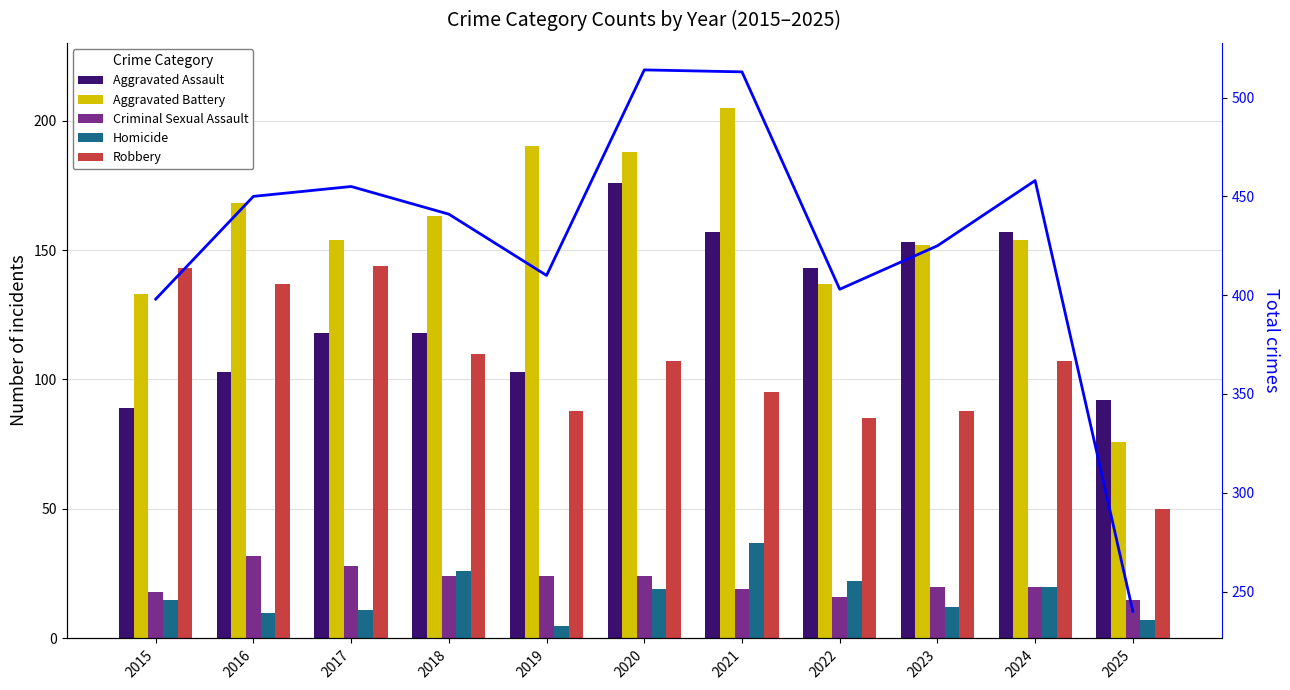

Reading left to right, list all the values displayed in this chart.

Aggravated Assault: 2015=89	2016=103	2017=118	2018=118	2019=103	2020=176	2021=157	2022=143	2023=153	2024=157	2025=92
Aggravated Battery: 2015=133	2016=168	2017=154	2018=163	2019=190	2020=188	2021=205	2022=137	2023=152	2024=154	2025=76
Criminal Sexual Assault: 2015=18	2016=32	2017=28	2018=24	2019=24	2020=24	2021=19	2022=16	2023=20	2024=20	2025=15
Homicide: 2015=15	2016=10	2017=11	2018=26	2019=5	2020=19	2021=37	2022=22	2023=12	2024=20	2025=7
Robbery: 2015=143	2016=137	2017=144	2018=110	2019=88	2020=107	2021=95	2022=85	2023=88	2024=107	2025=50
Total: 2015=398	2016=450	2017=455	2018=441	2019=410	2020=514	2021=513	2022=403	2023=425	2024=458	2025=240